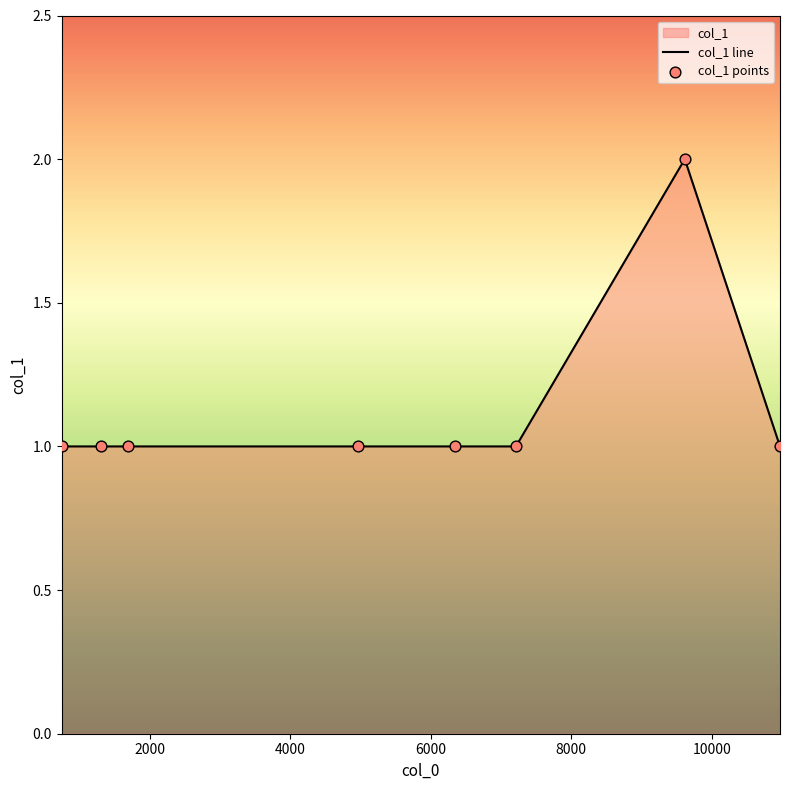

Between 6344 and 9615, which is larger?

9615